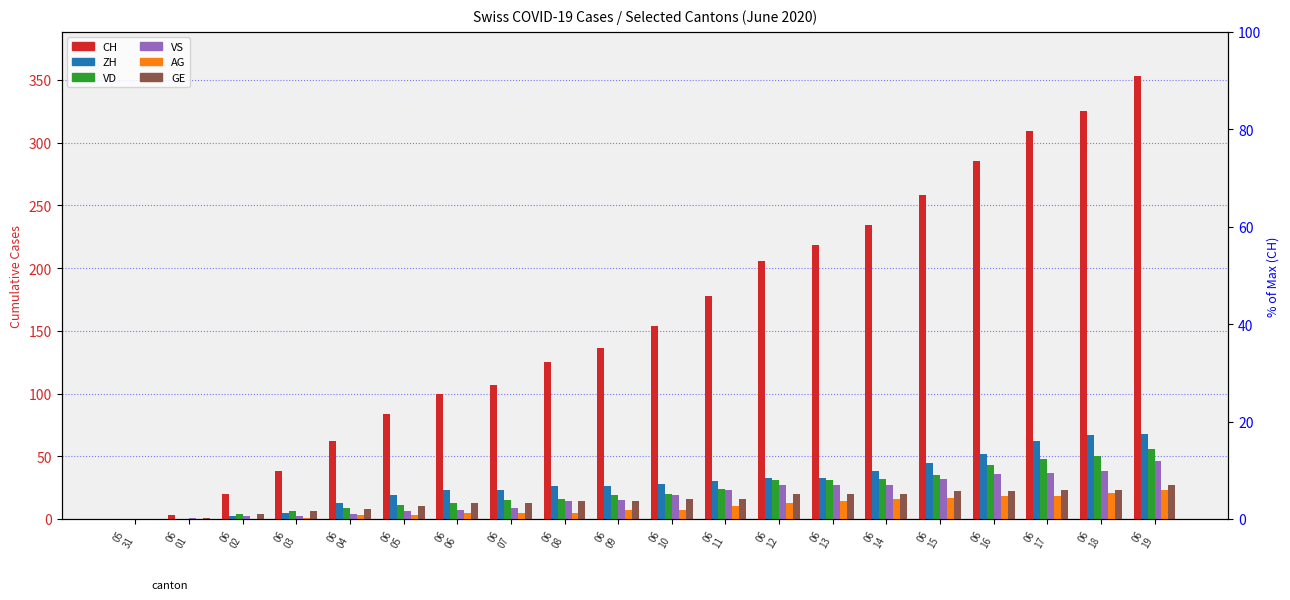

How many bars are there in each group?

6